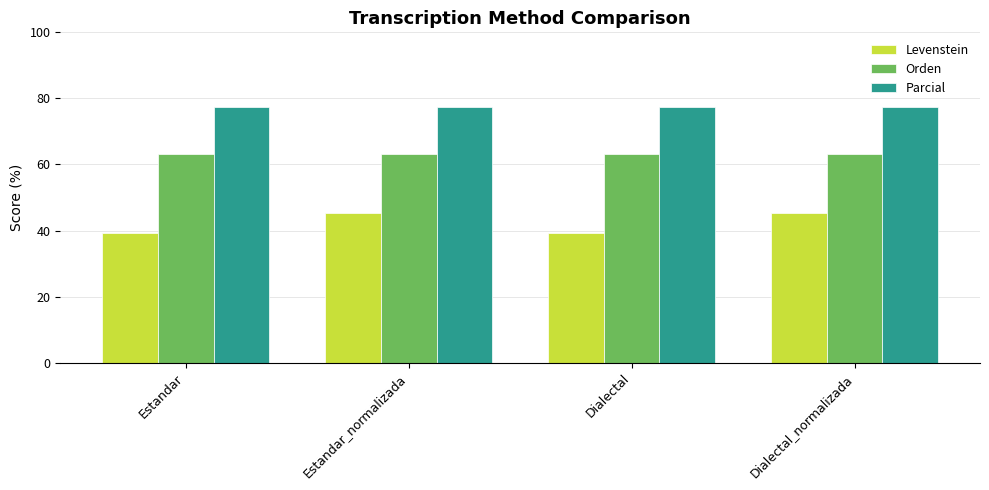

Which series has the widest spread of values?

Levenstein